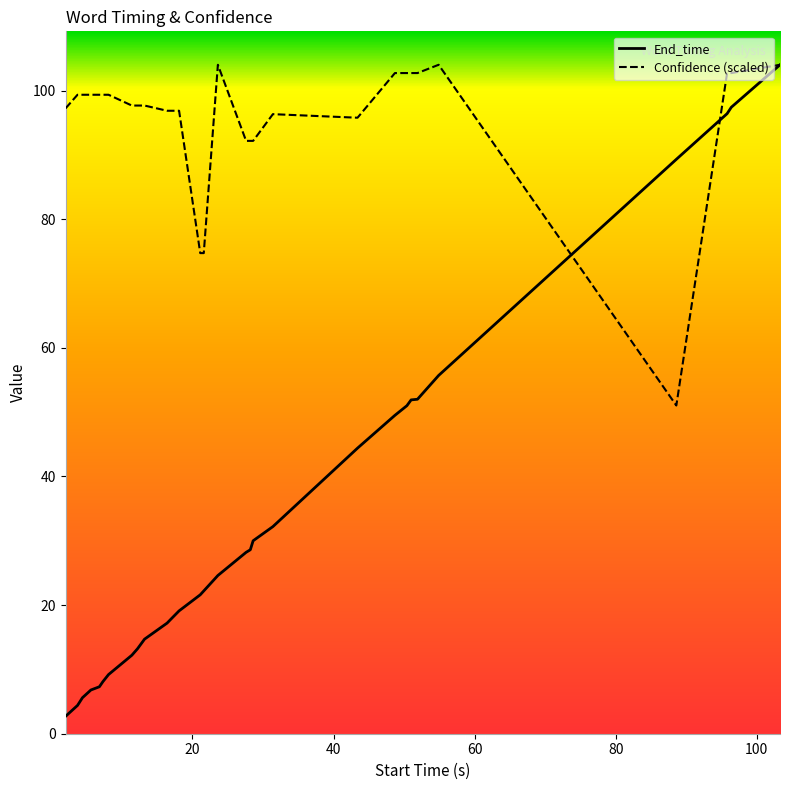

What is the lowest value of the End_time series?

2.7